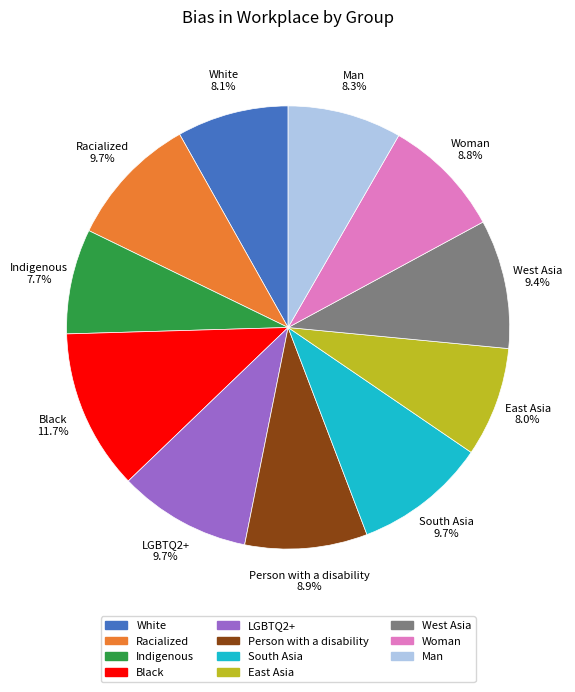

To the nearest percent, what portion does Man represent?

8%